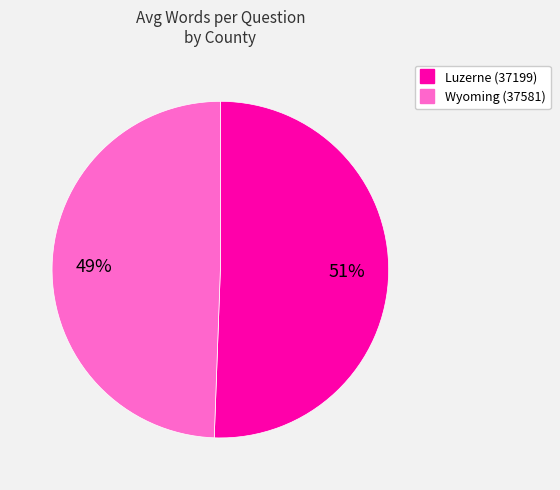

How many slices are in this pie chart?

2